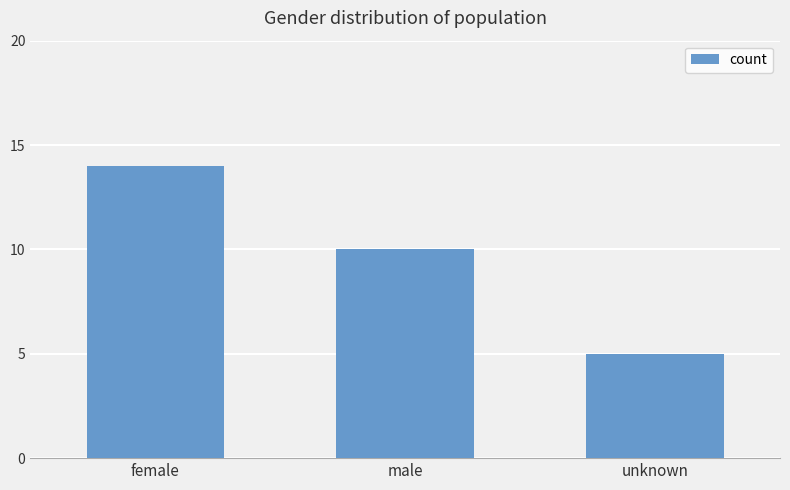

Count the values in the range 5 to 14.

3